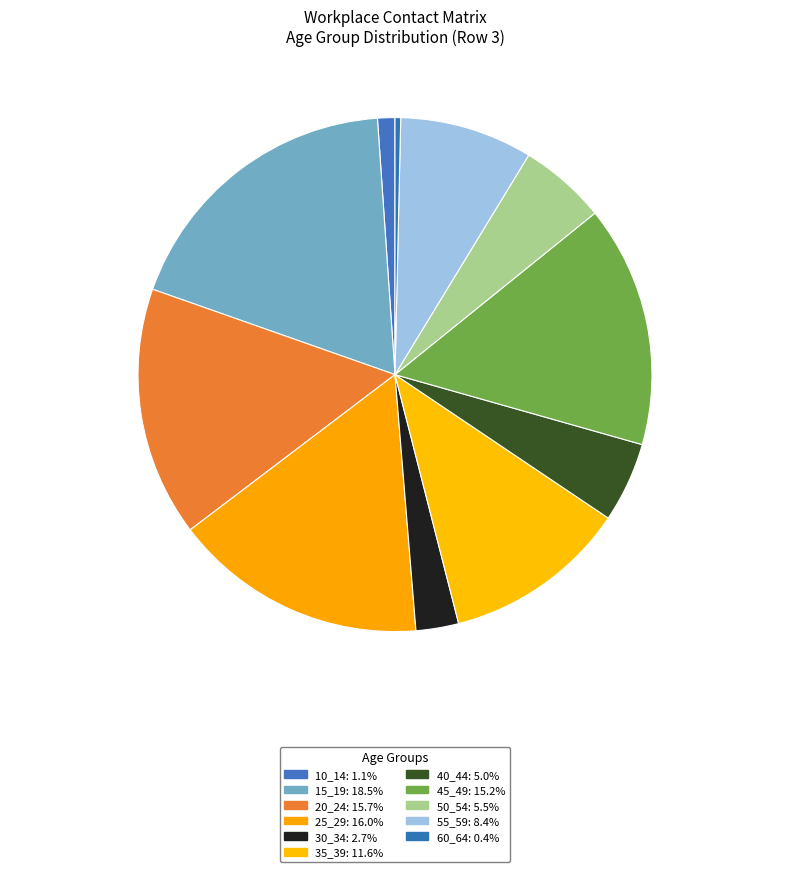

How many slices are in this pie chart?

11